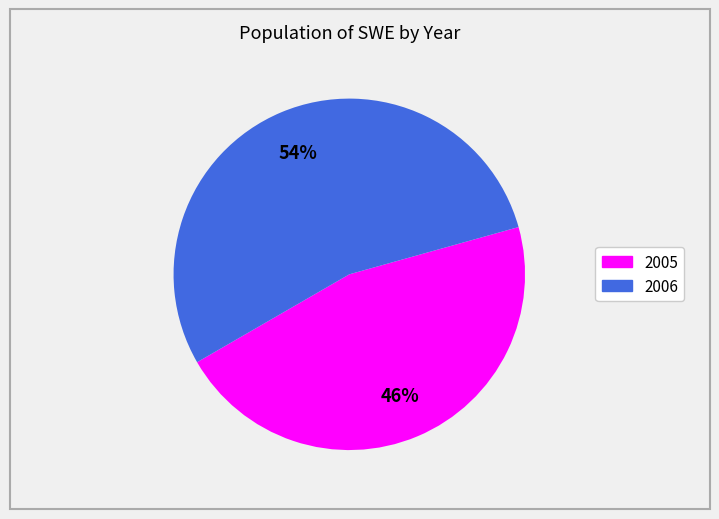

Count the number of slices in the pie.

2